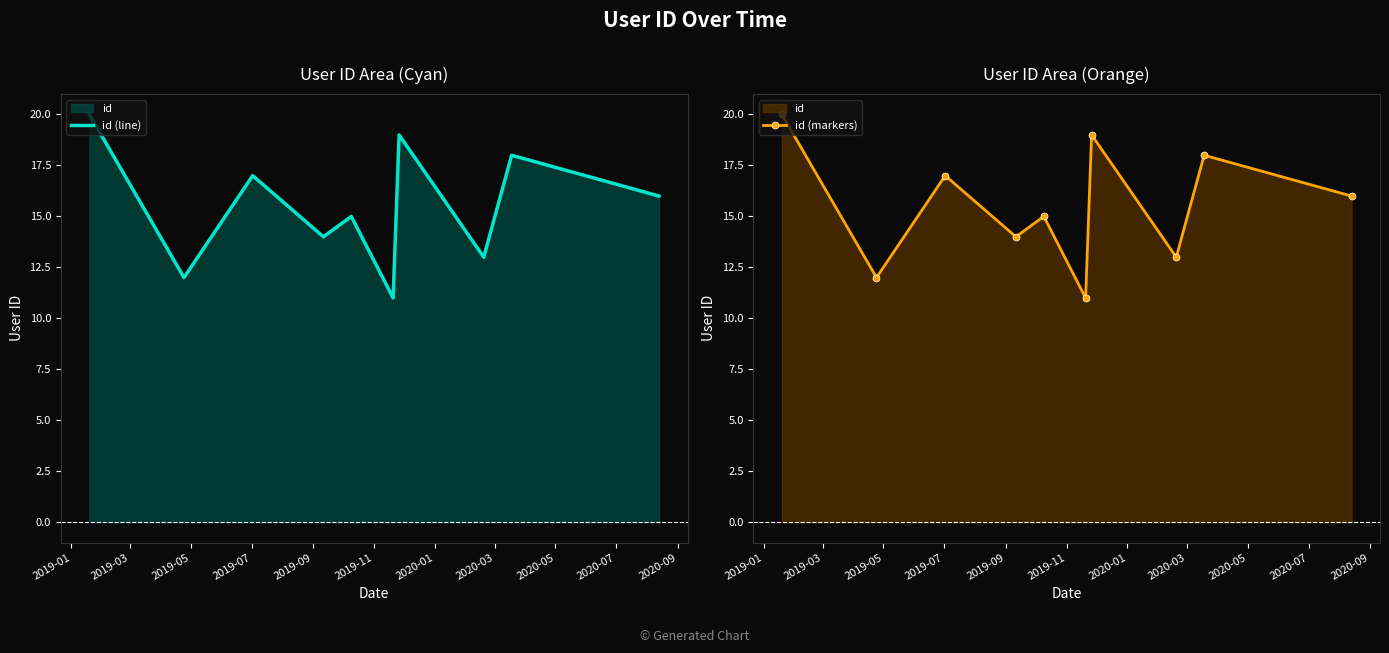

How many data points in id (line) are above 16?

4